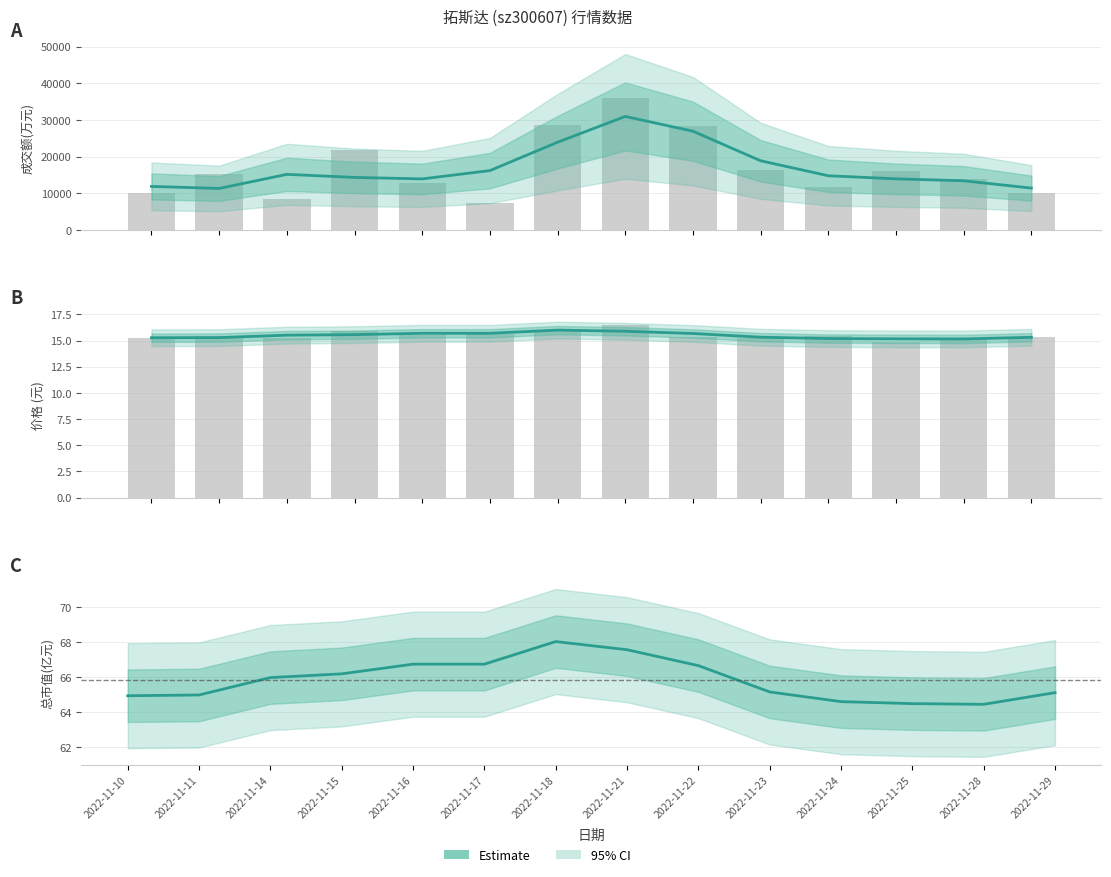

How many data points in 总市值估计 are above 65?

9